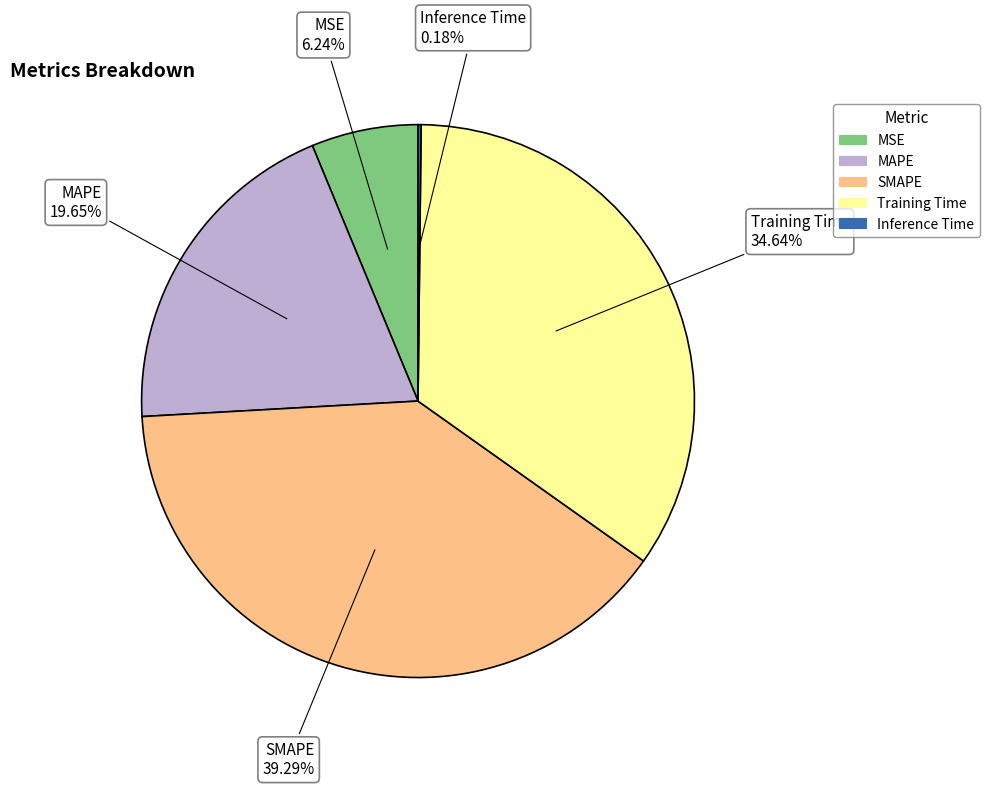

Which slice is the largest?

SMAPE